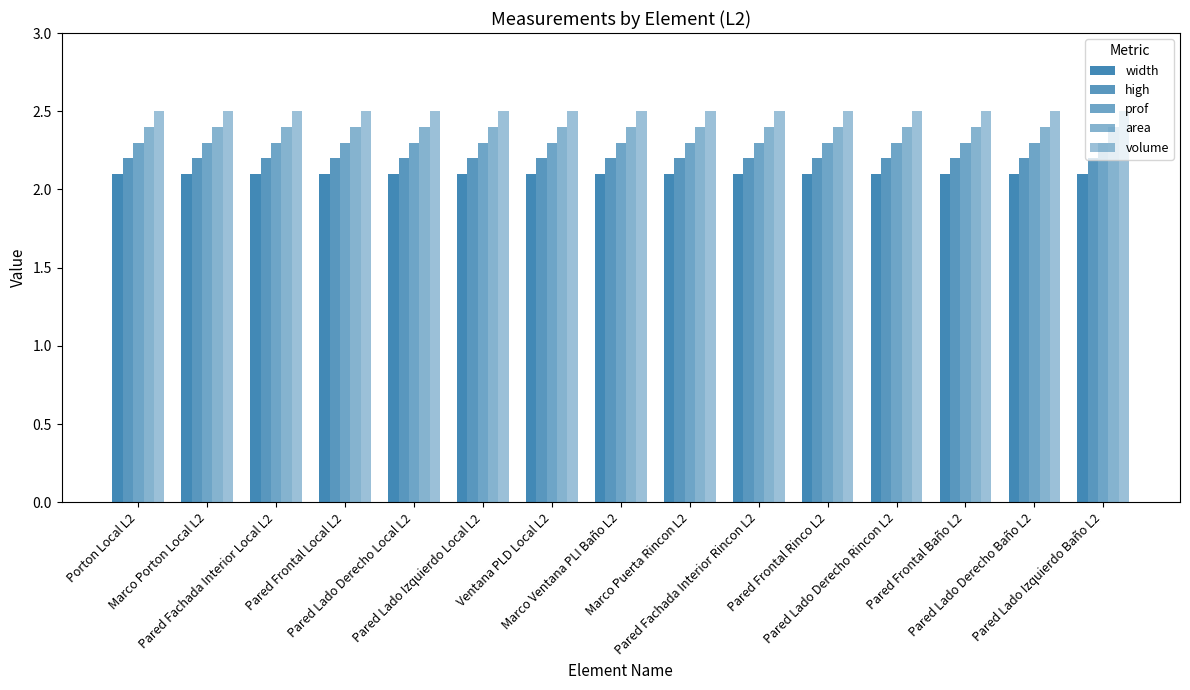

How many bars are there in each group?

5